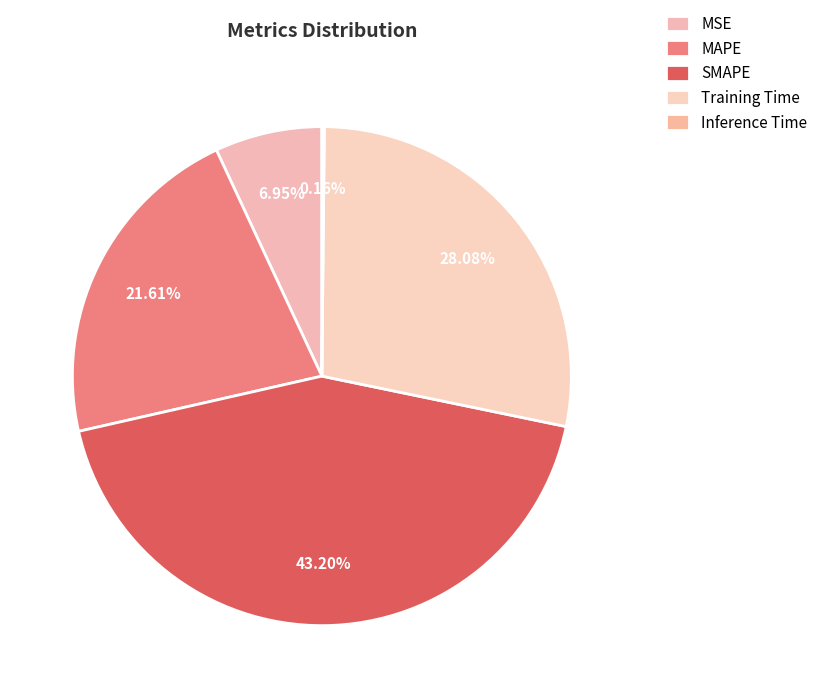

Count the number of slices in the pie.

5